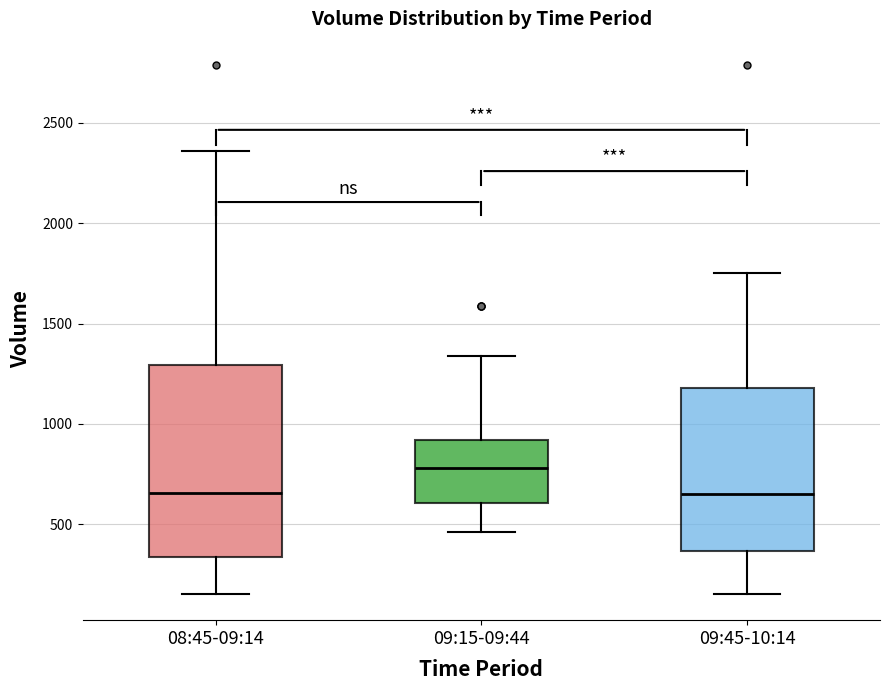

Where does the upper whisker of the box for 08:45-09:14 end on the y-axis? The values are not printed on the chart, so give them approximately, as read against the axis.

2350